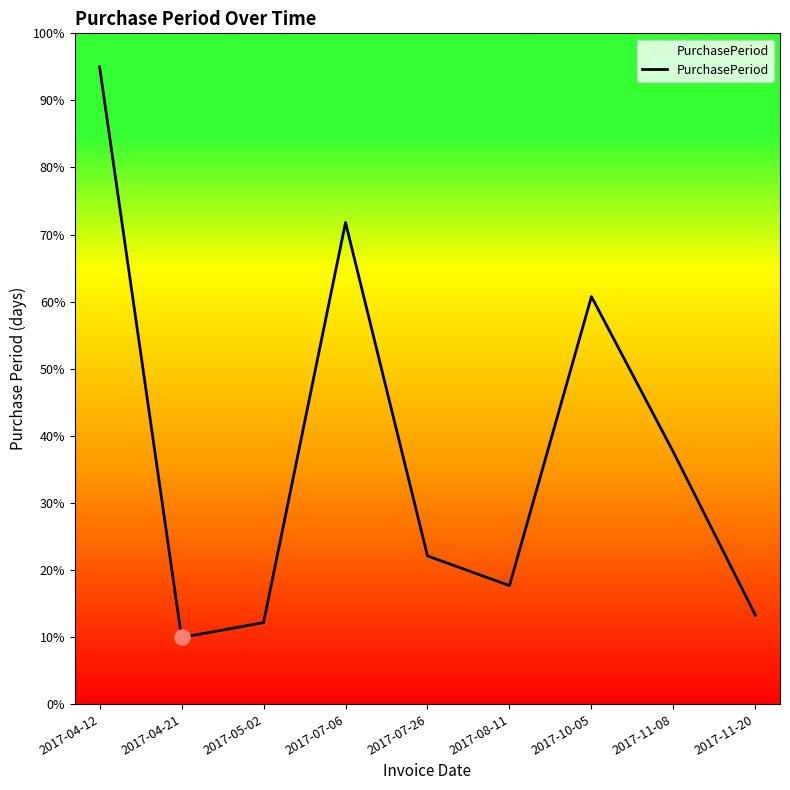

Approximately how many times larger is the value at 2017-05-02 compared to 2017-04-21?

1.2